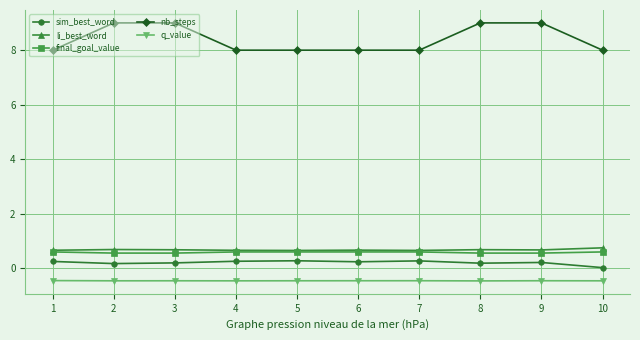

What is the total value across all series at 5?

9.1